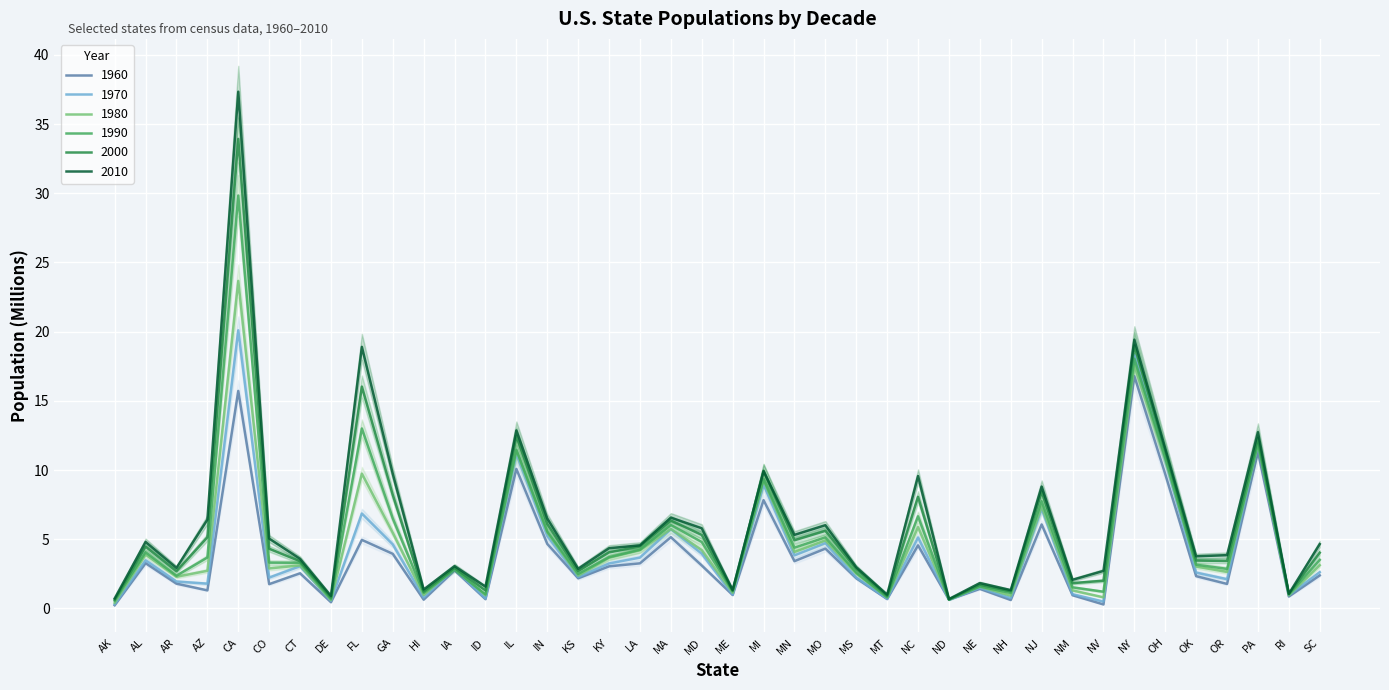

Which series ends up on top after the final intersection of 1960 and 1970?

1970